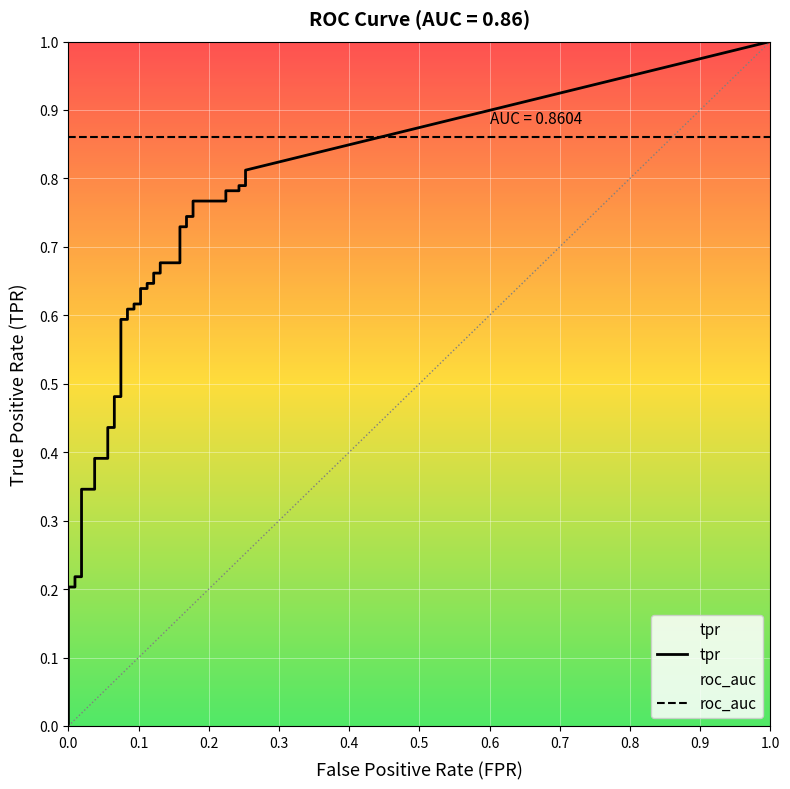

What is the difference between the second highest and minimum values in the fpr series?

0.3